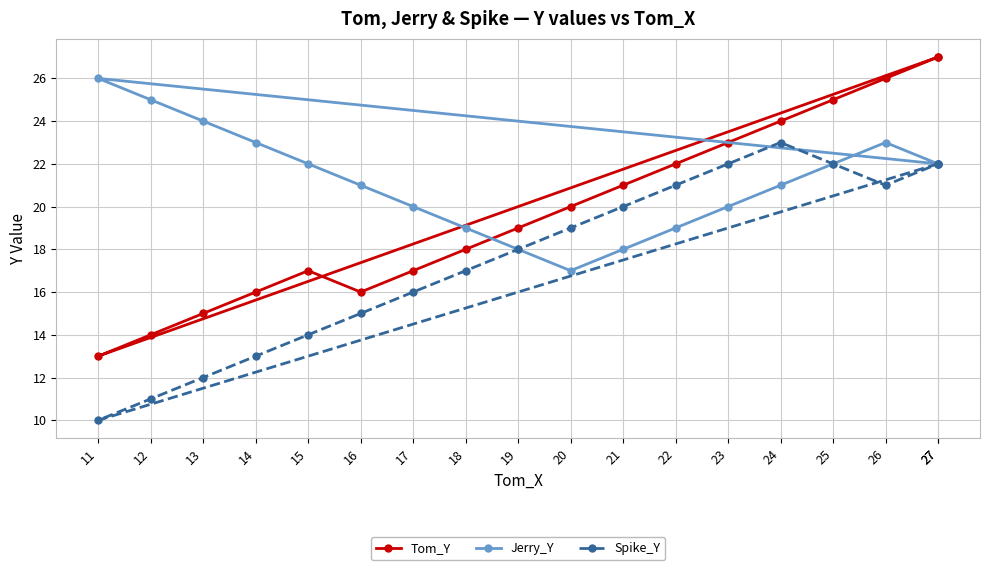

What is the difference between the highest and lowest values at 19?

1